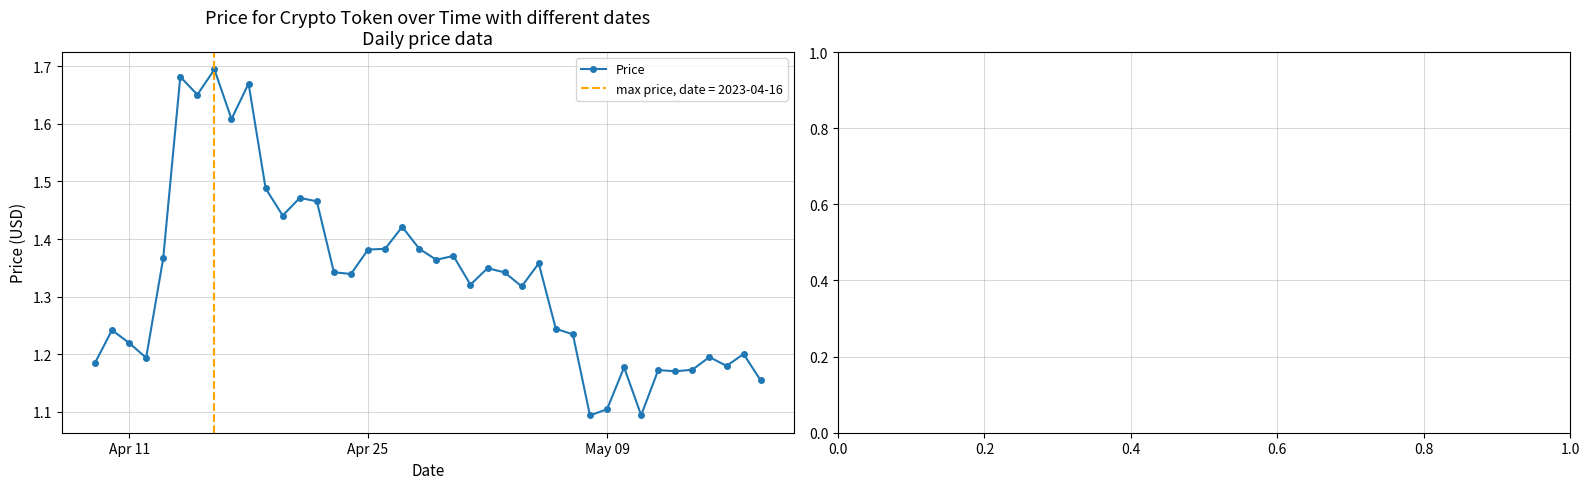

Count the Price values in the range 1 to 2.

40